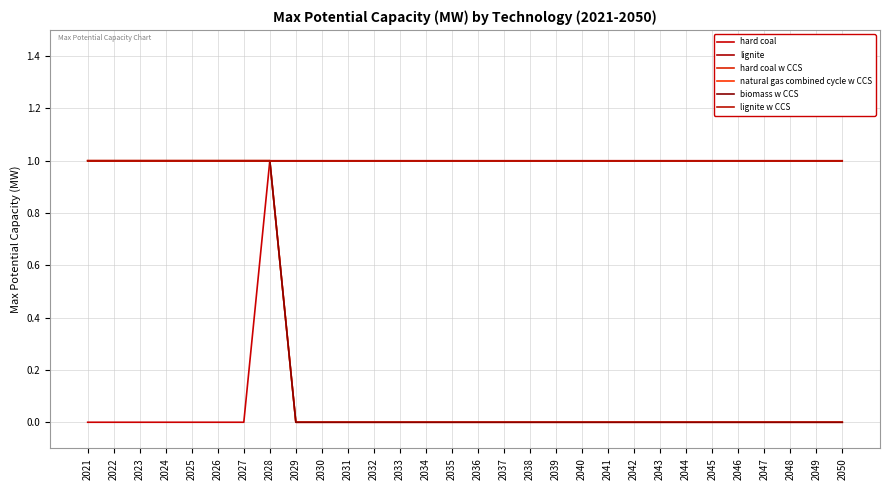

Is this an area chart (filled region under the line)?

No